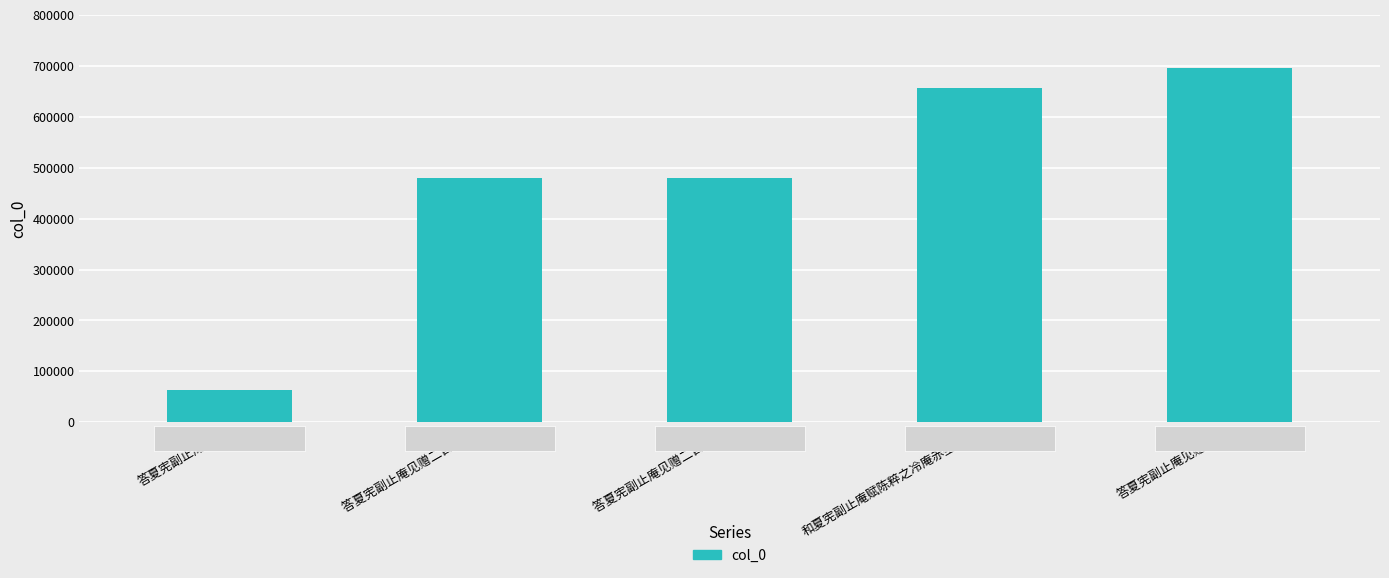

Which has a higher value, 答夏宪副止庵见赠二首 or 答夏宪副止庵见赠?

答夏宪副止庵见赠二首